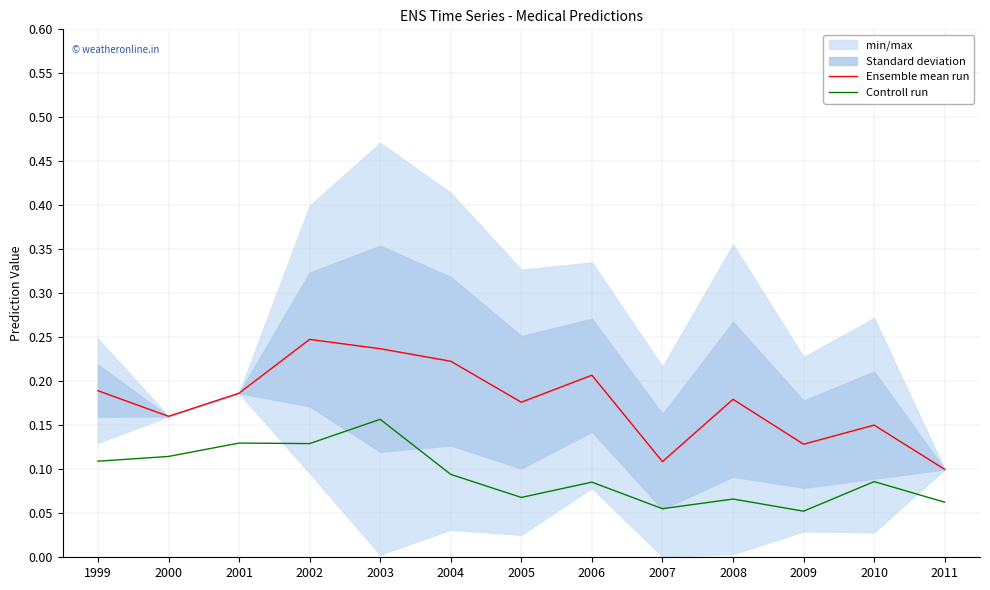

What is the sum of all Ensemble mean run values?

2.3